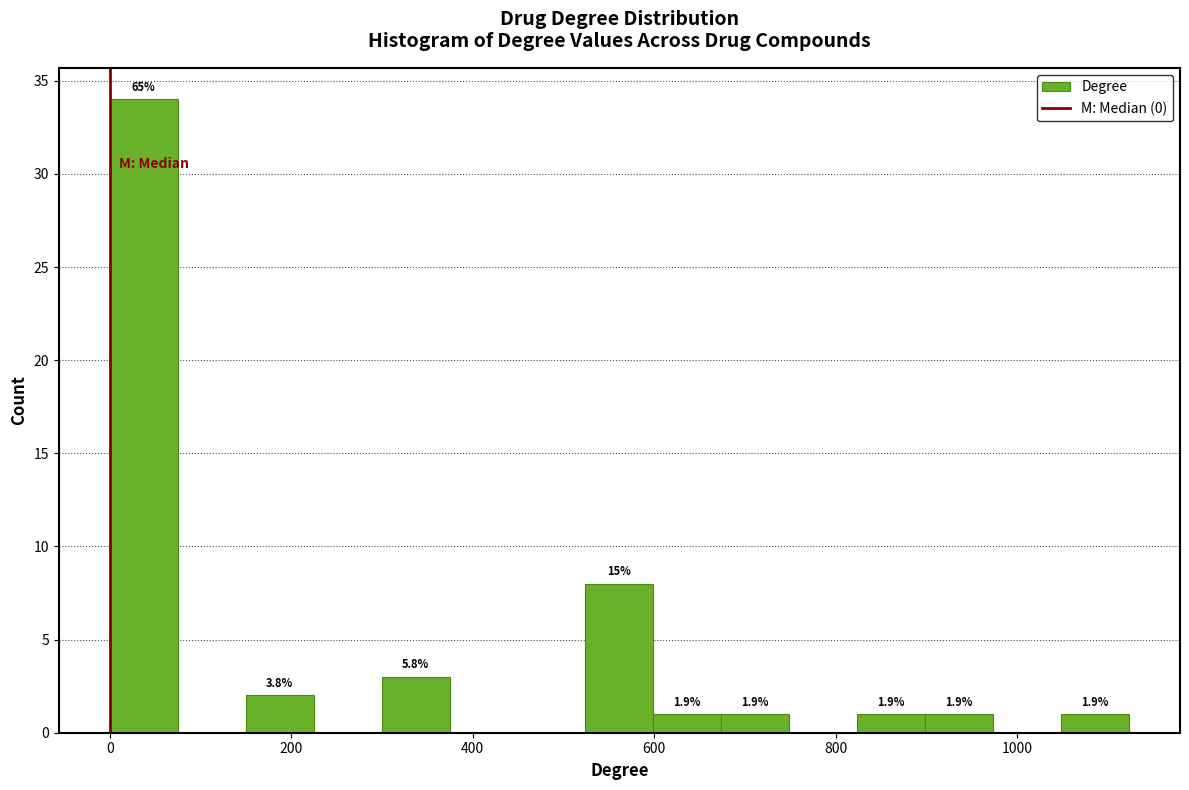

Around what value on the x-axis is the tallest bar? Give the approximate position of its centre, as read against the axis.

40